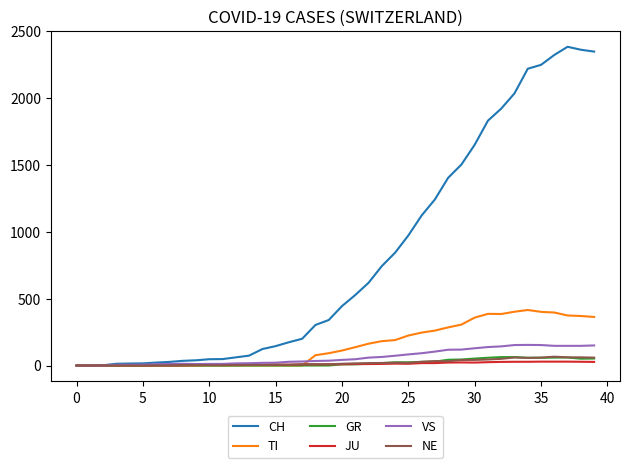

Which series has the largest range (max minus min)?

CH